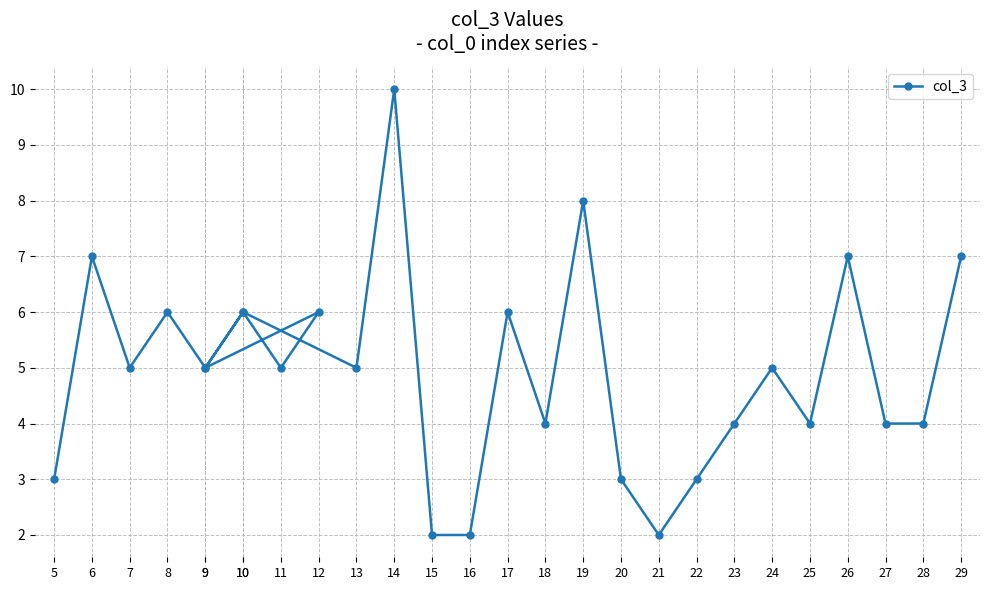

Rank the categories by value from highest to lowest.

14, 19, 6, 26, 29, 8, 10, 12, 10, 17, 7, 9, 11, 9, 13, 24, 18, 23, 25, 27, 28, 5, 20, 22, 15, 16, 21